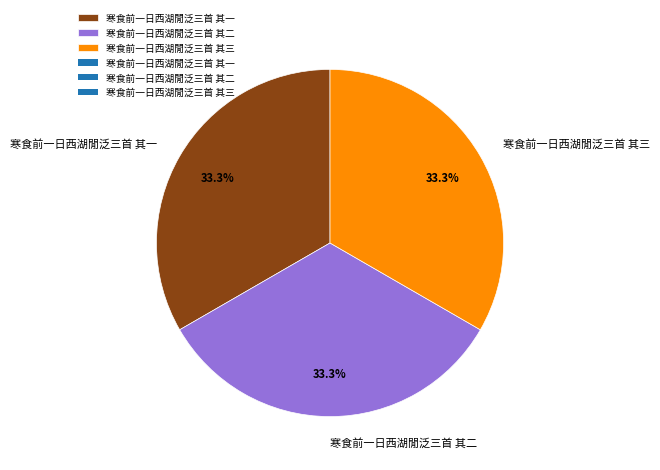

Is 寒食前一日西湖閒泛三首 其三 the majority of the pie?

No